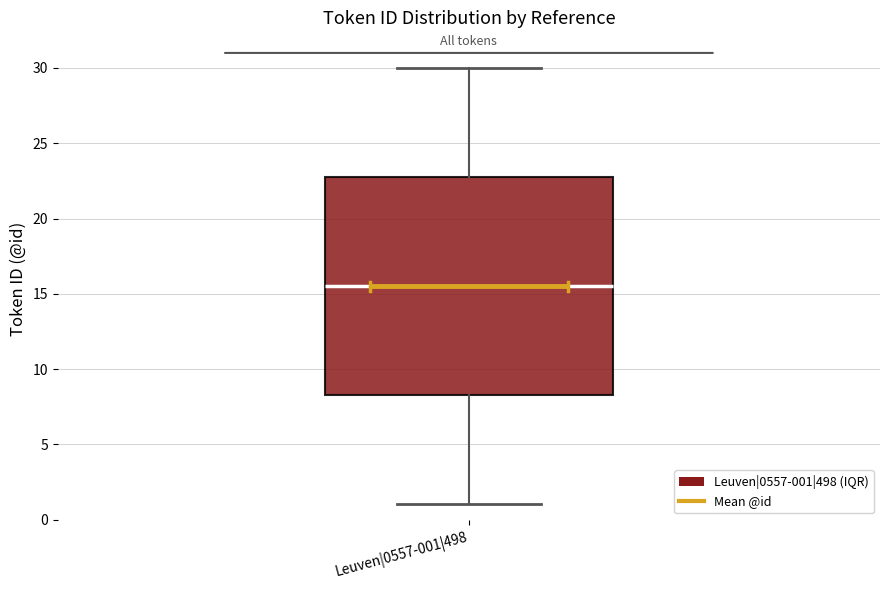

Transcribe this box plot: give where the median line is, the range the box spans, and where the two whiskers end, as read against the y-axis. The values are not printed on the chart, so give them approximately, as read against the axis.

median 15.5, box 8.5 to 23.0, whiskers 1.0 to 30.0